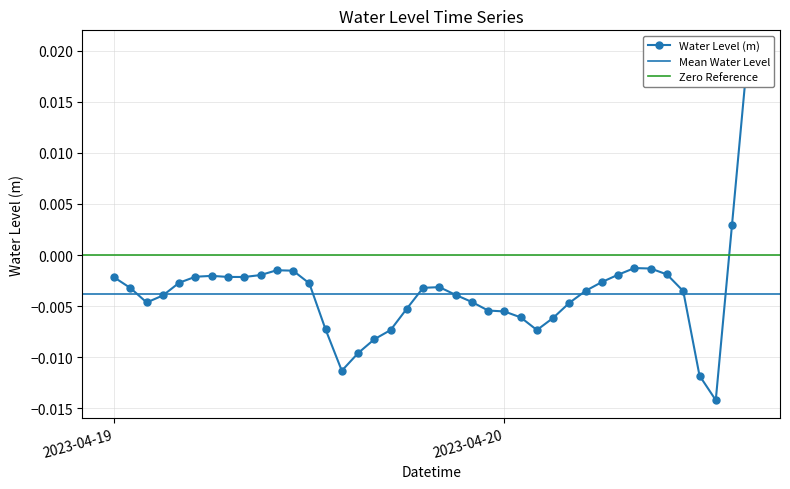

How many values exceed 0?

2